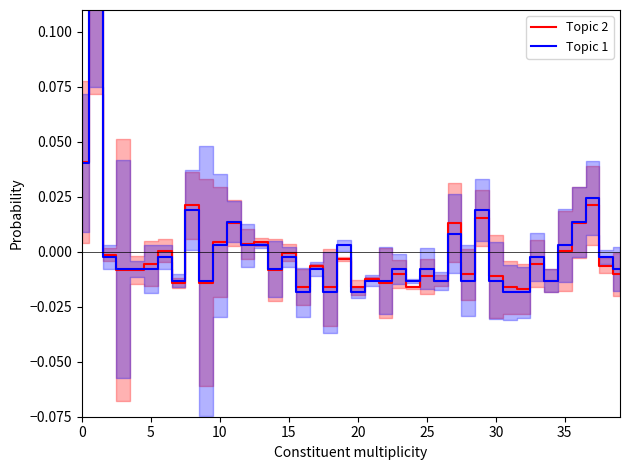

Which series has the widest spread of values?

Topic 2